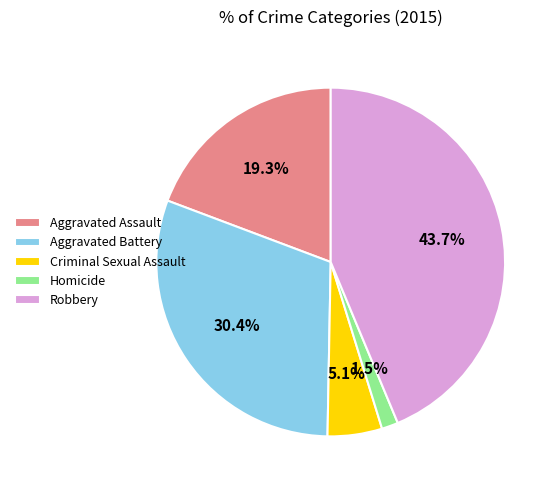

Is there a majority slice in this chart?

No